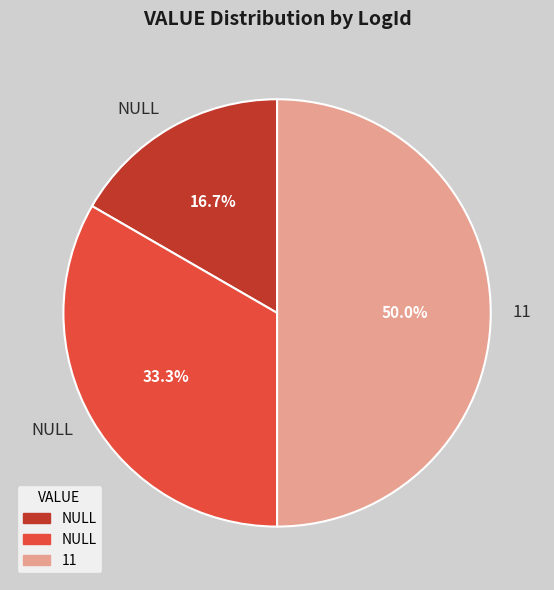

How many slices are in this pie chart?

3